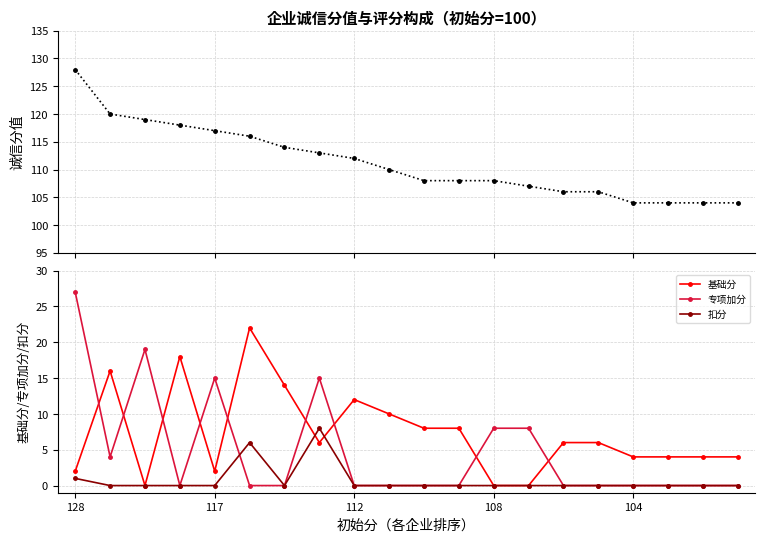

True or false: 扣分 has more than 0 points higher than both neighbors.

True